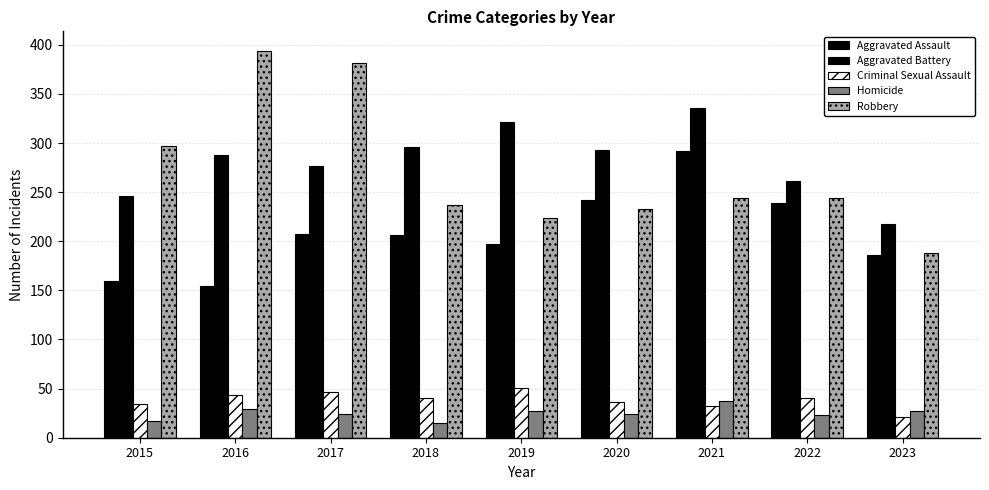

What is the total value across all series at 2017?

936